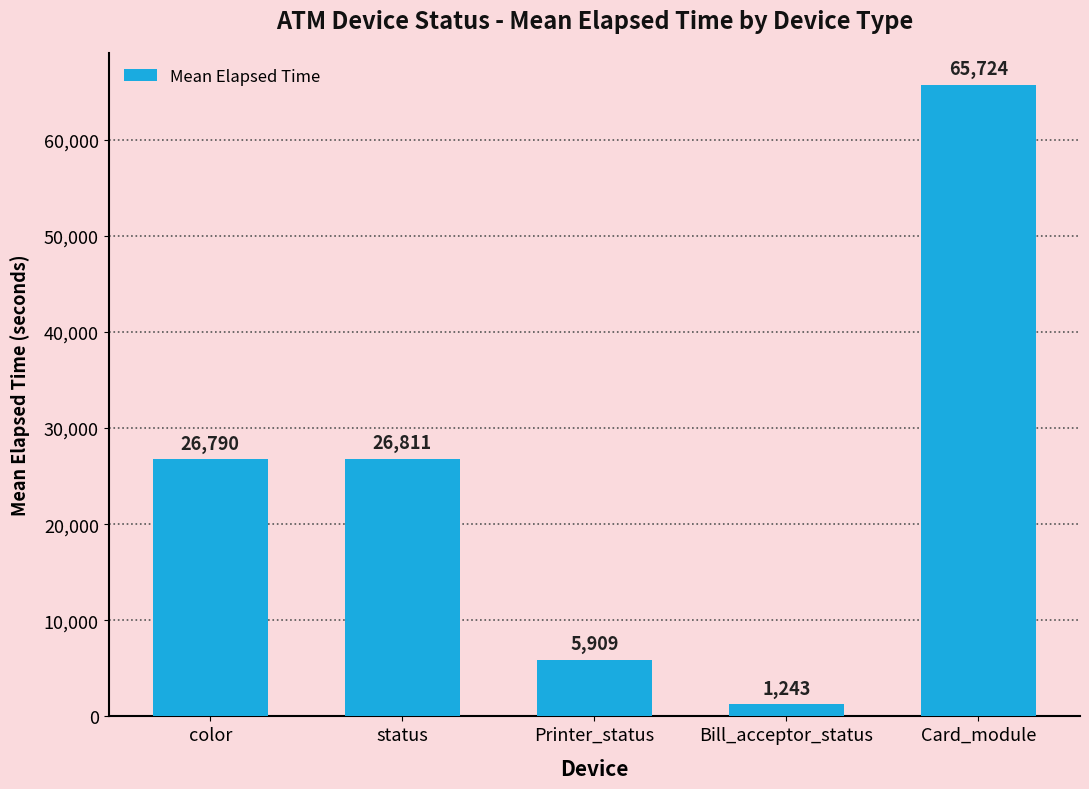

What position from the right is Card_module?

1